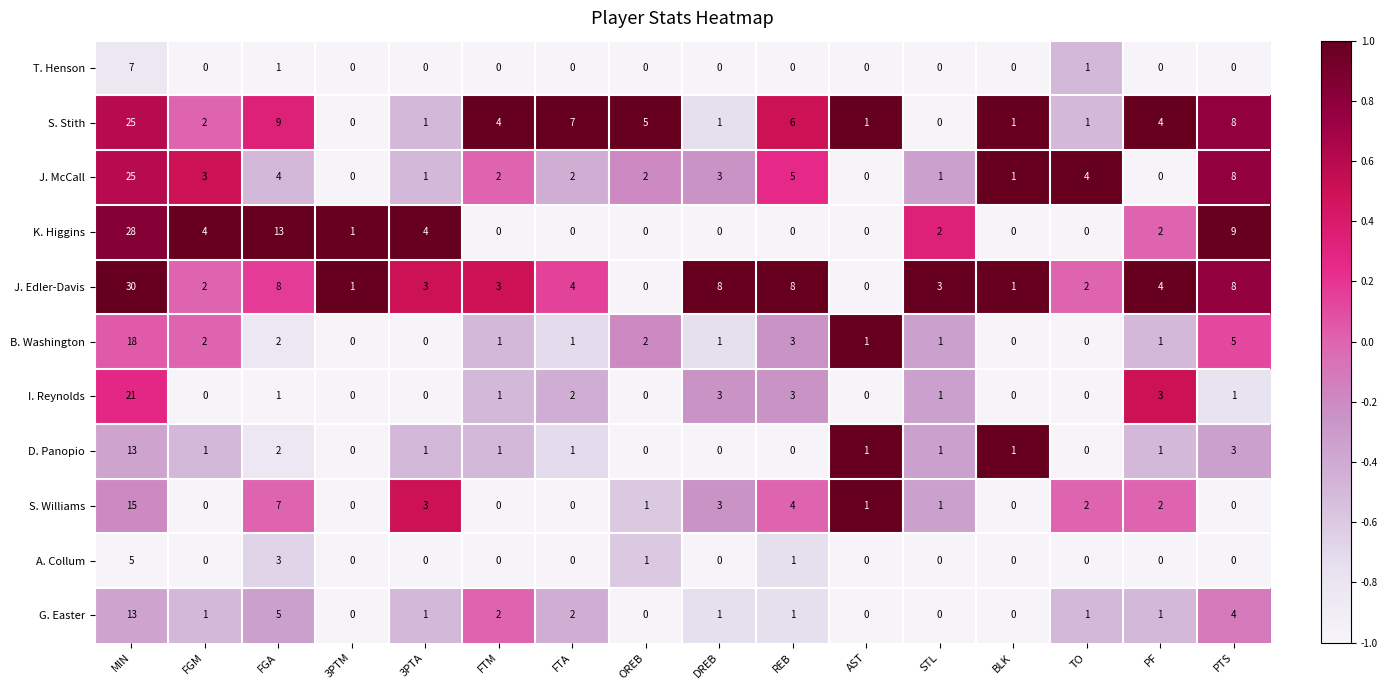

Which category has the highest value across all series?

MIN